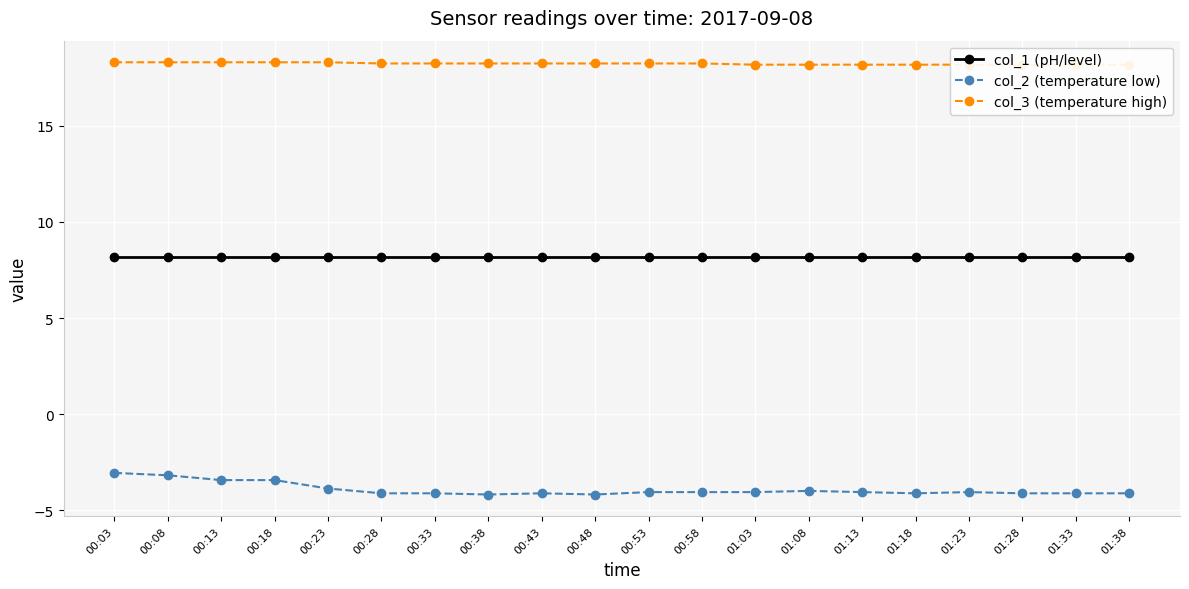

Which series has the largest range (max minus min)?

col_2 (temperature low)